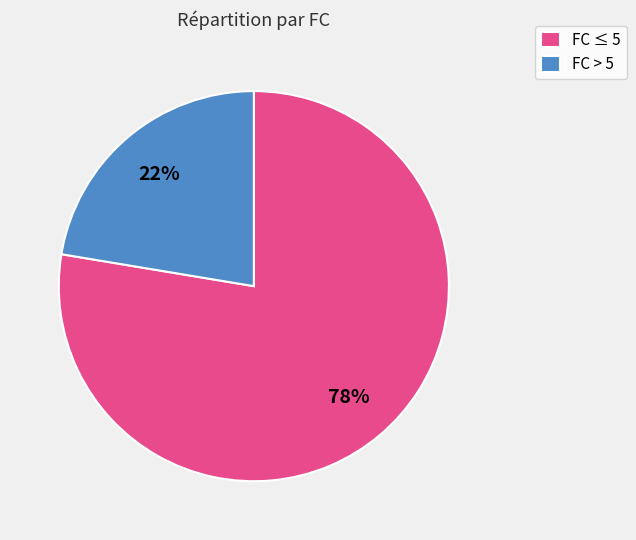

Is it true that FC ≤ 5 is 91% of the pie?

False